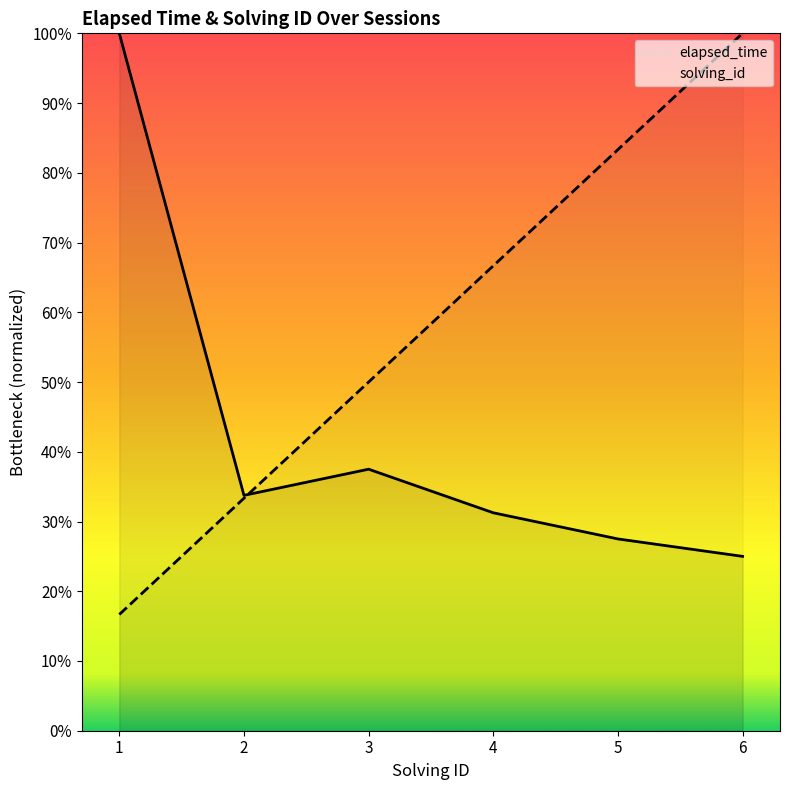

Is the value of elapsed_time at 5 greater than the value of solving_id at 2?

No